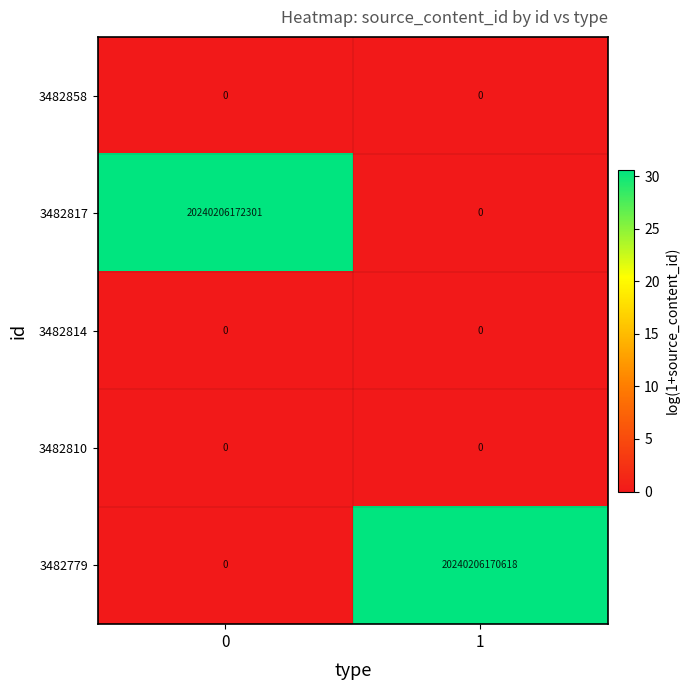

List the labels in order of 3482817 value, largest first.

0, 1